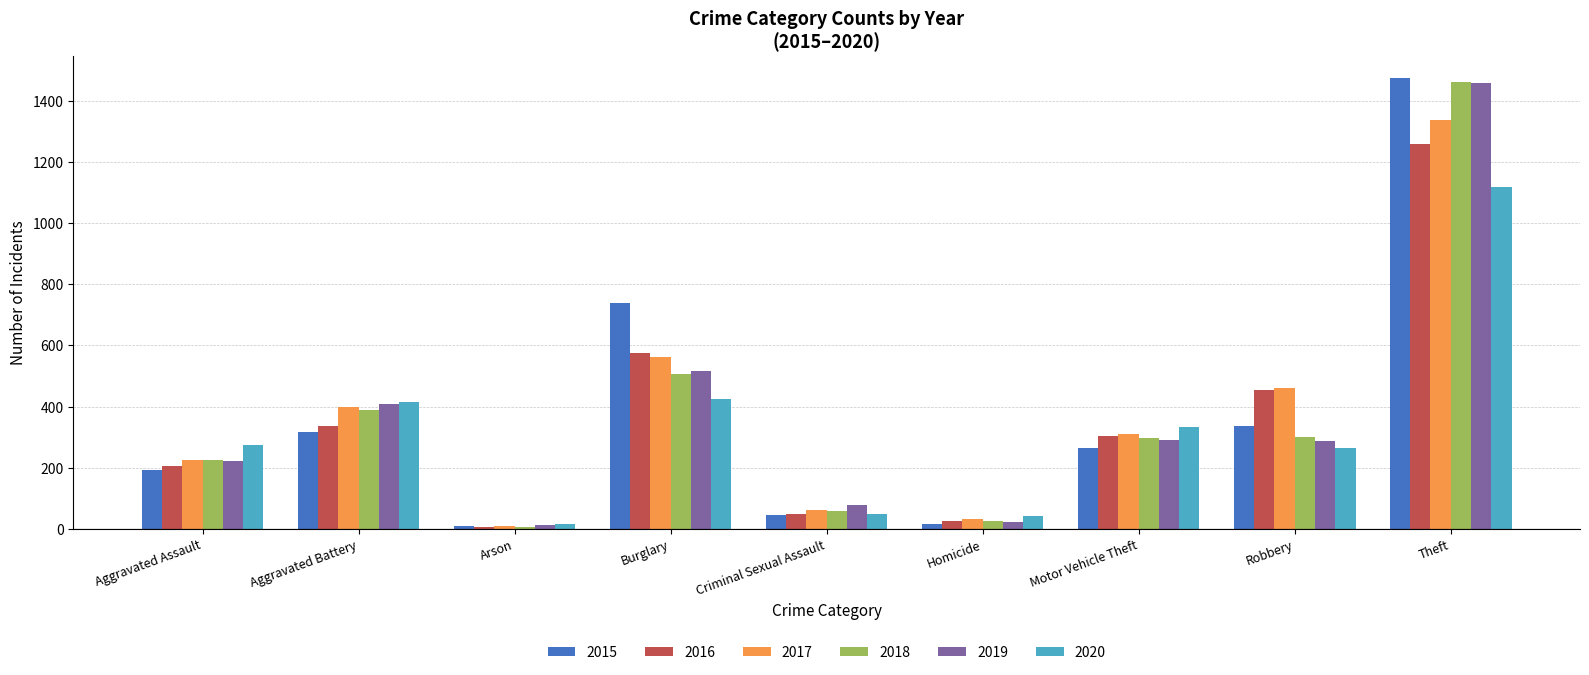

Count the number of data series in this chart.

6